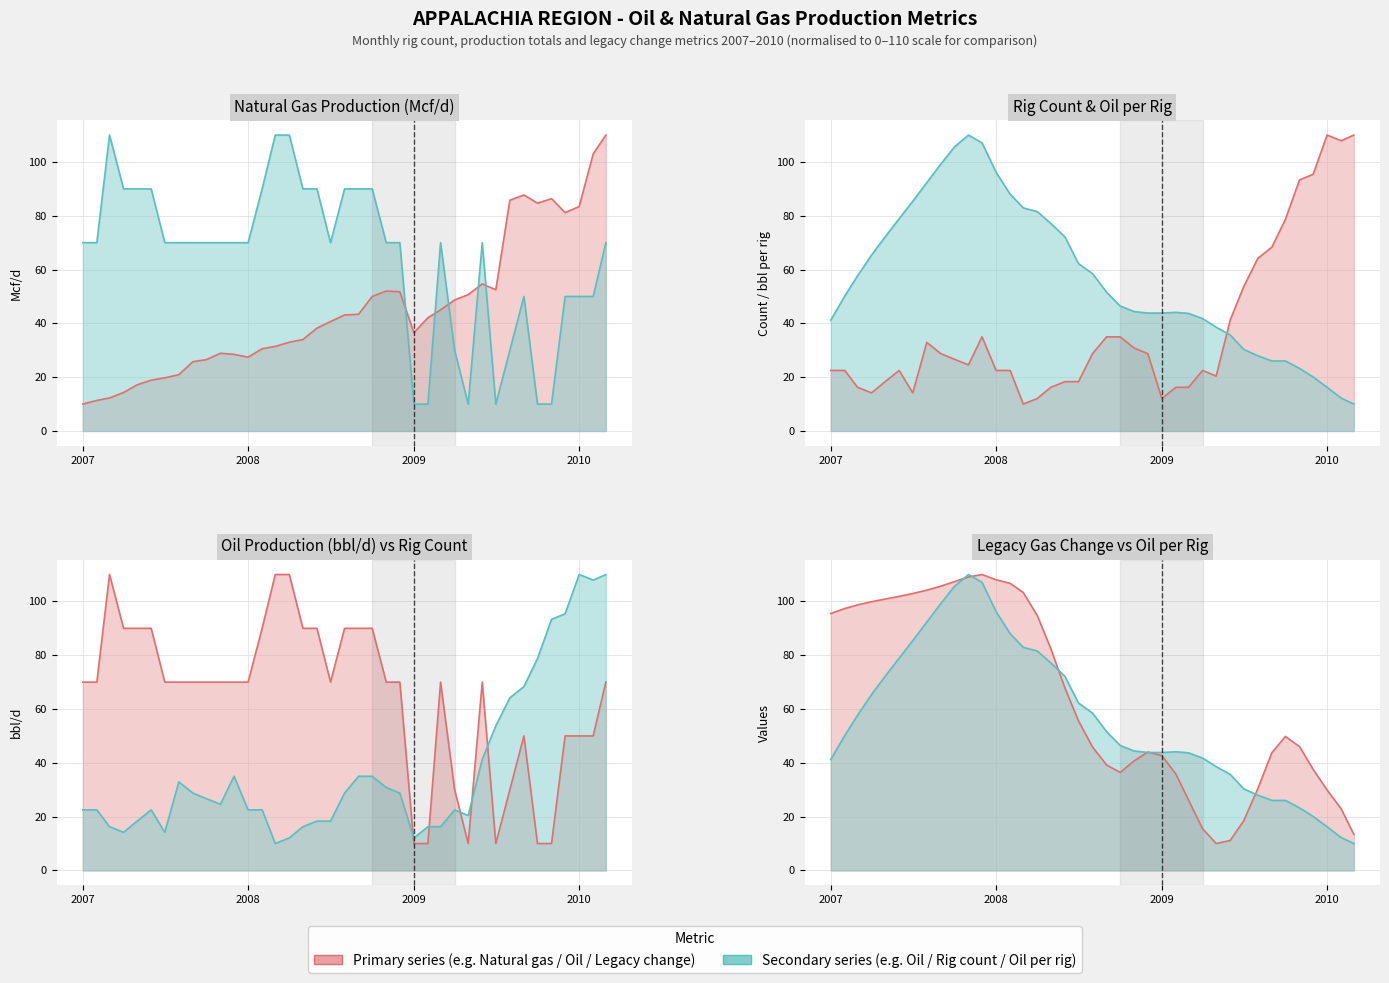

What is the average value of the Legacy production change (gas) line series?

63.9